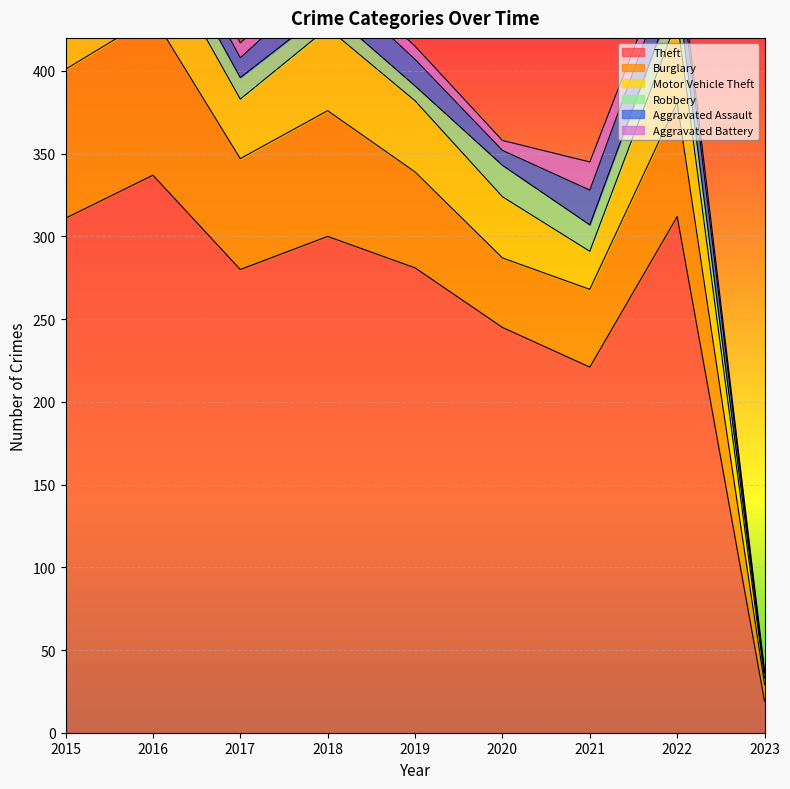

What is the sum of all Burglary values?

555